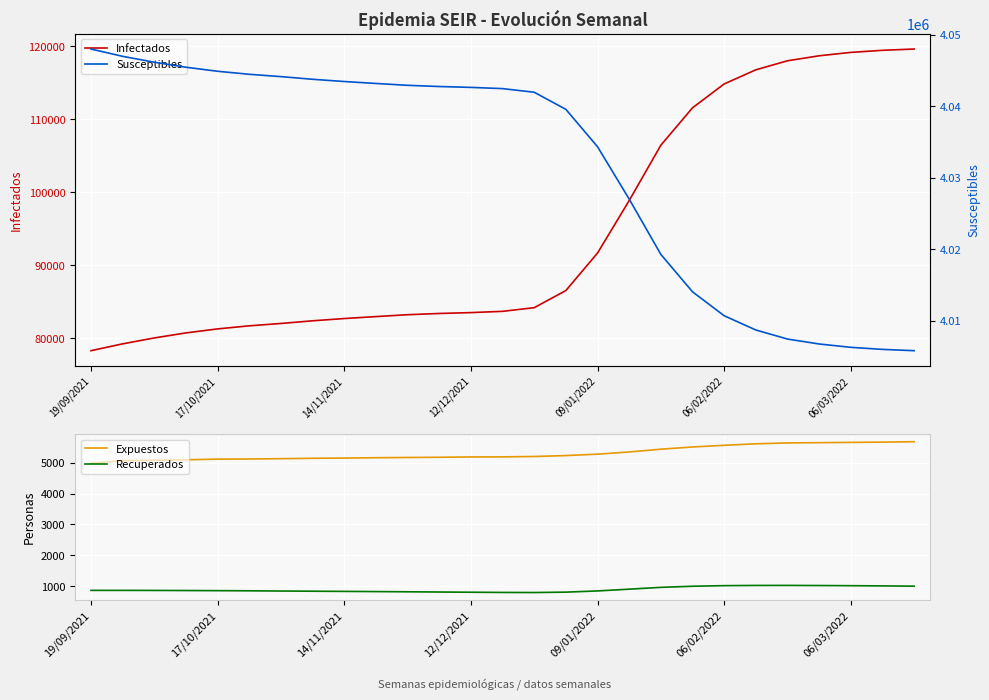

Is this an area chart (filled region under the line)?

No